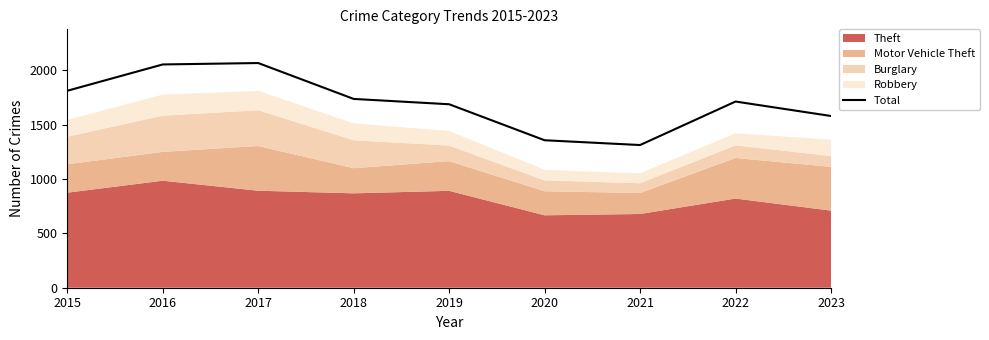

At which category does the chart reach its minimum across all series?

2021